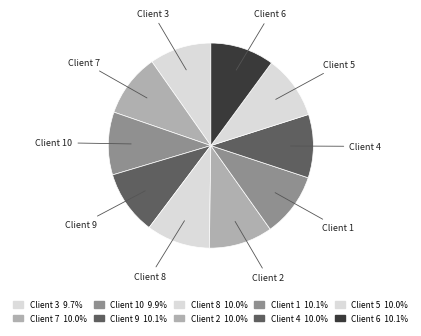

Approximately how many times larger is the value at Client 3 compared to Client 2?

1.0